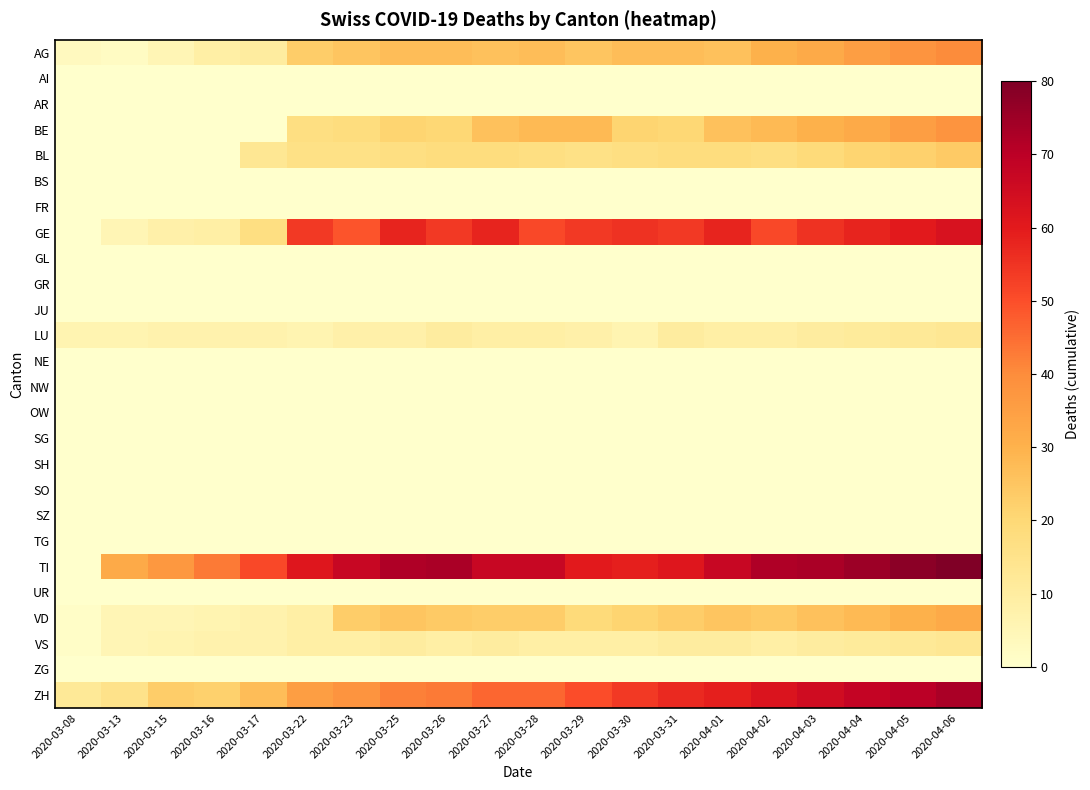

What is the spread (max minus min) of values at 2020-04-02?

72